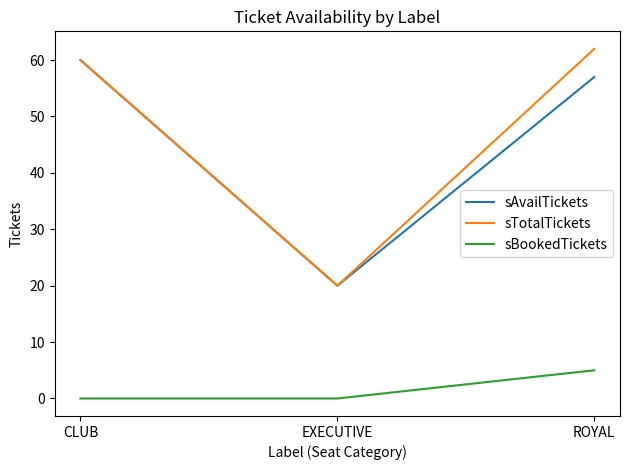

Which series has the largest total across all categories?

sTotalTickets